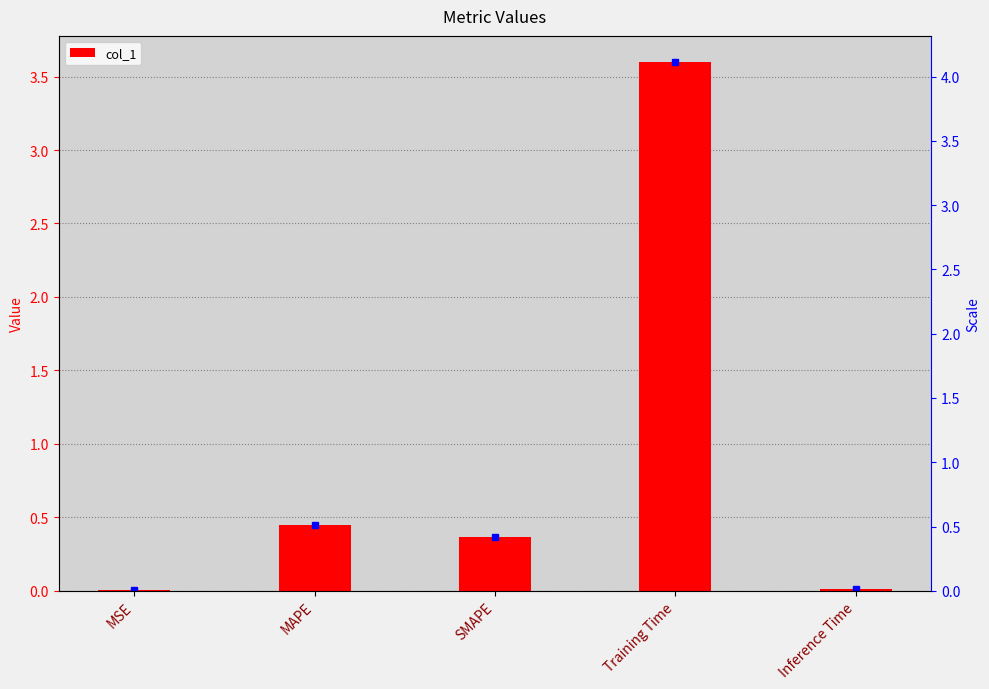

What is the average value?

0.9